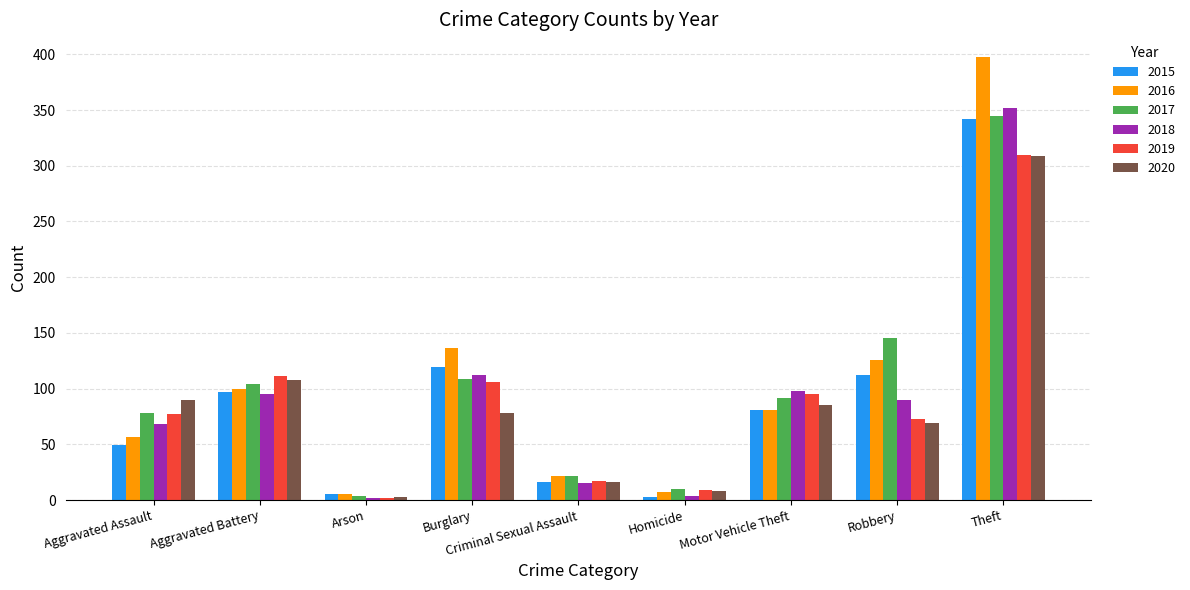

What is the value of the 2016 bar at the 8th from the left?

126